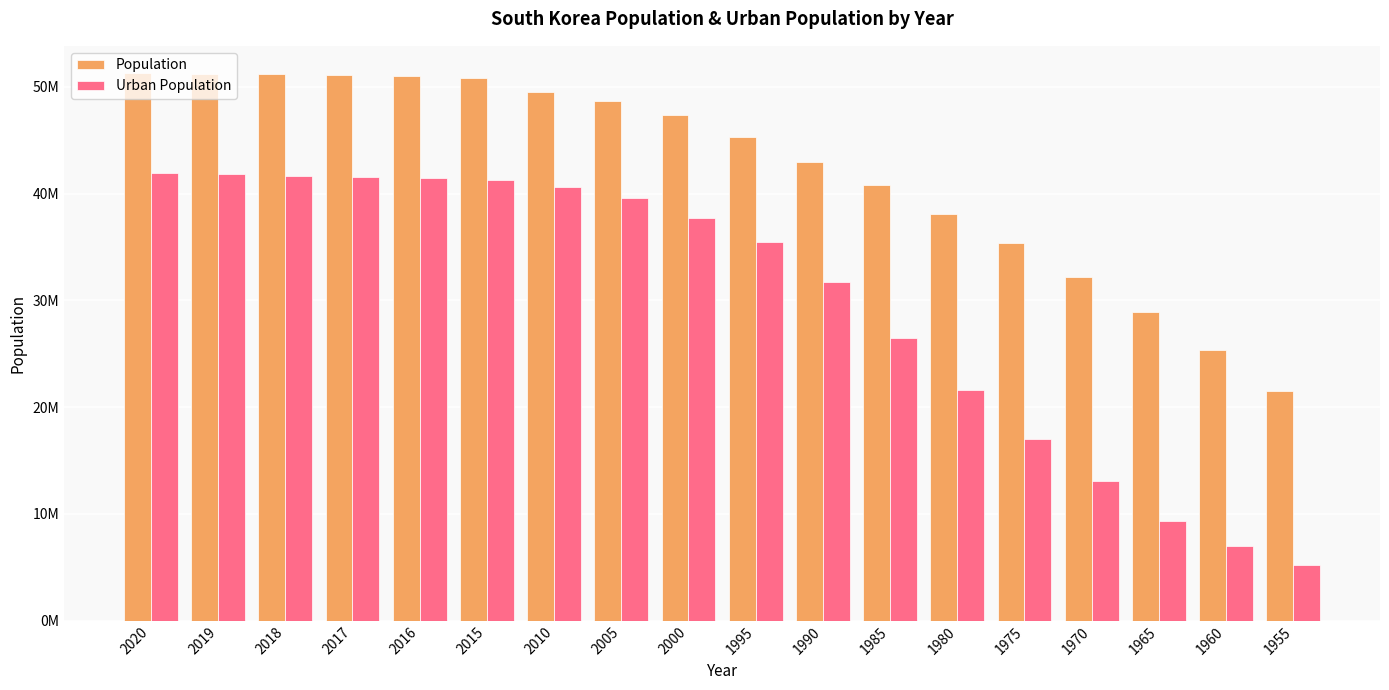

Which has a higher value, 2015 or 1965?

2015